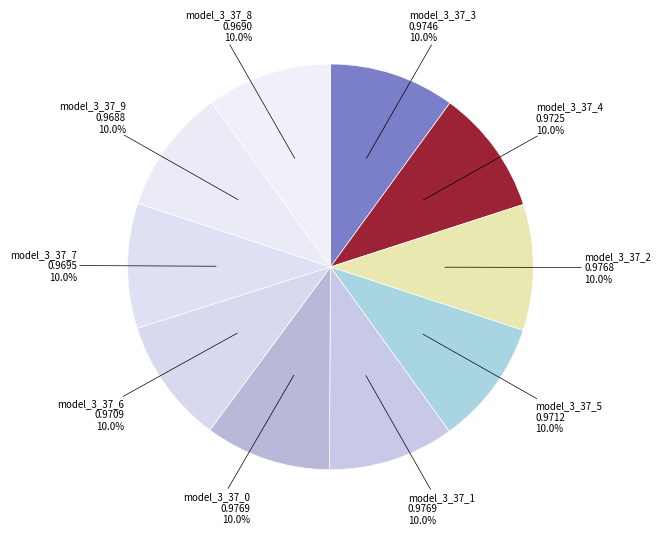

Is there any slice that represents more than half of the pie?

No